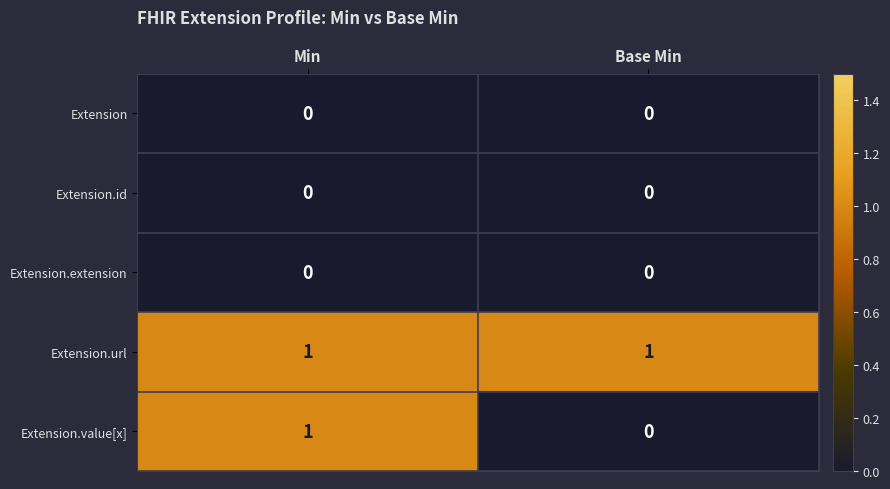

Which series has the largest range (max minus min)?

Extension.value[x]